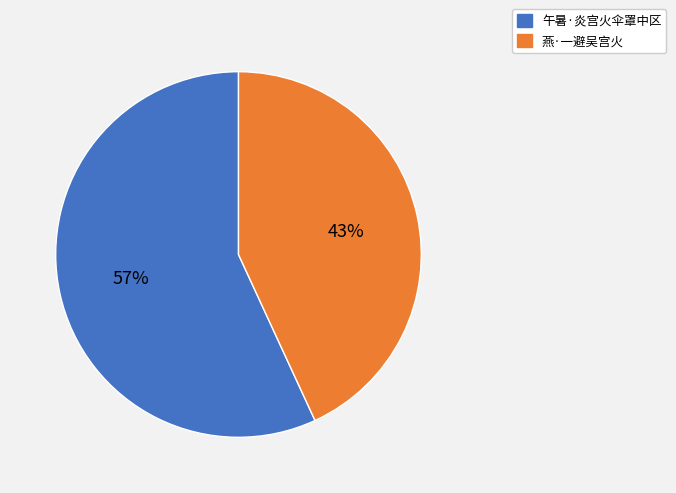

What is the smallest slice in the pie chart?

燕·一避吴宫火